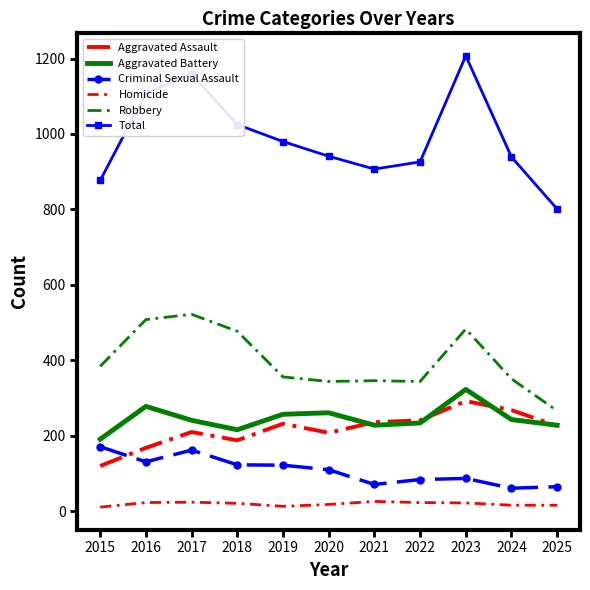

Which series has the largest total across all categories?

Total